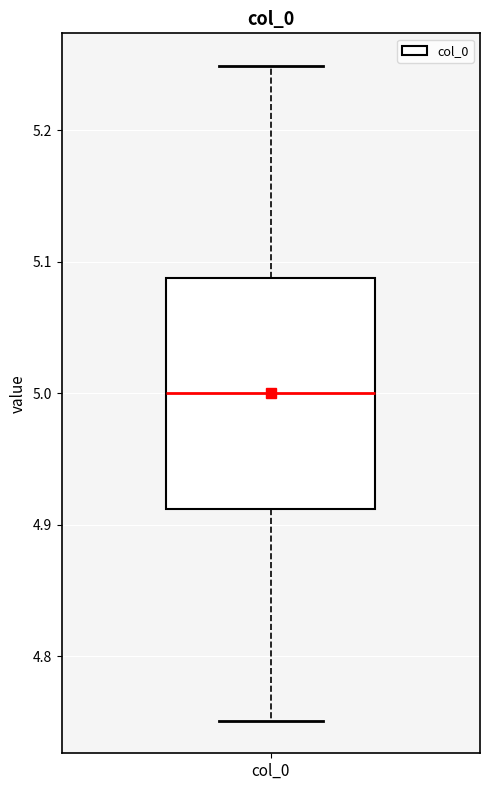

Transcribe this box plot: give where the median line is, the range the box spans, and where the two whiskers end, as read against the y-axis. The values are not printed on the chart, so give them approximately, as read against the axis.

median 5.00, box 4.91 to 5.09, whiskers 4.75 to 5.25